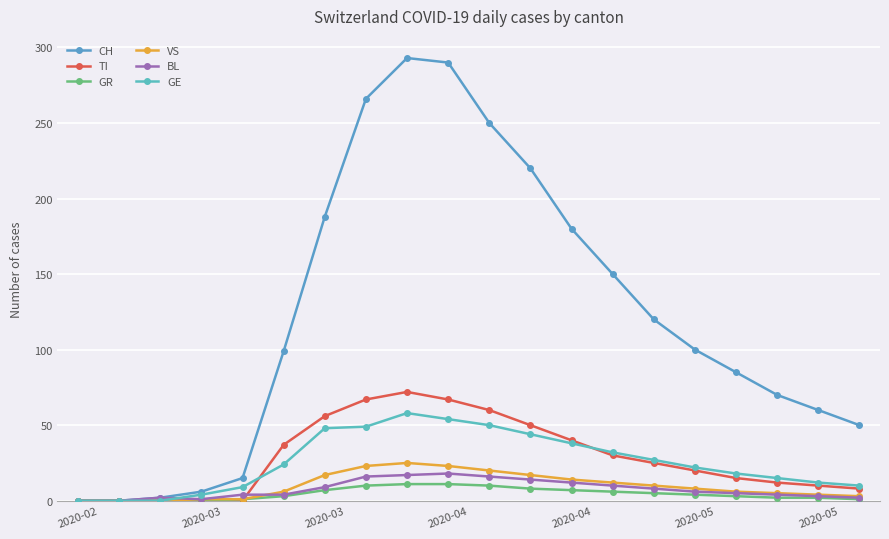

True or false: GR and CH intersect in this chart.

False